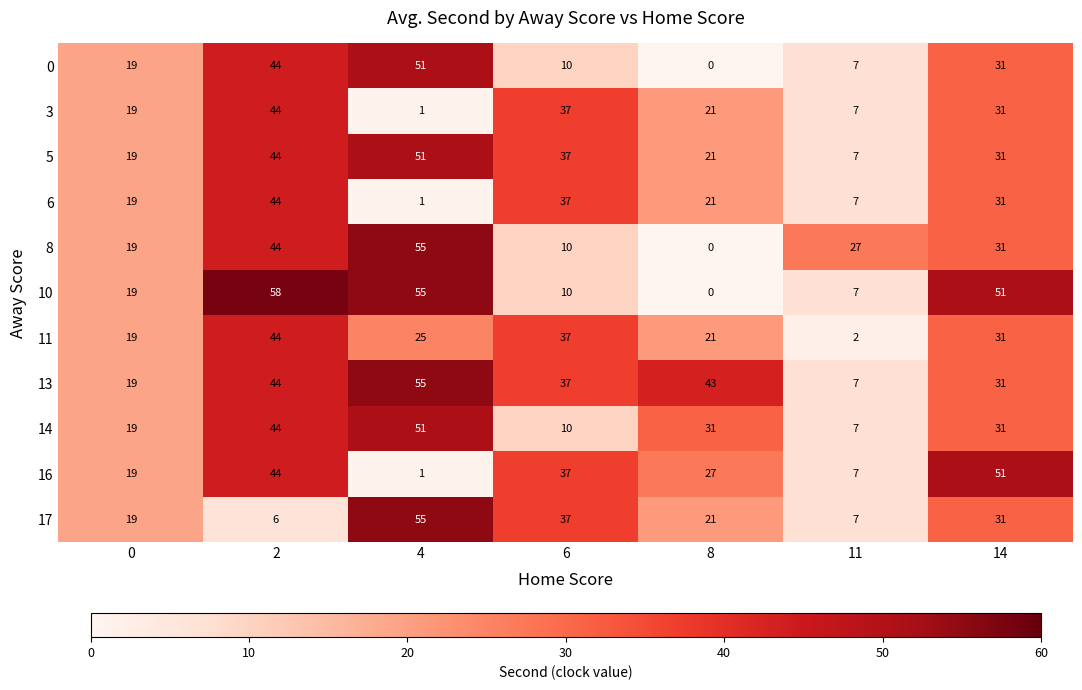

What is the difference between the 10 values at 14 and 0?

32